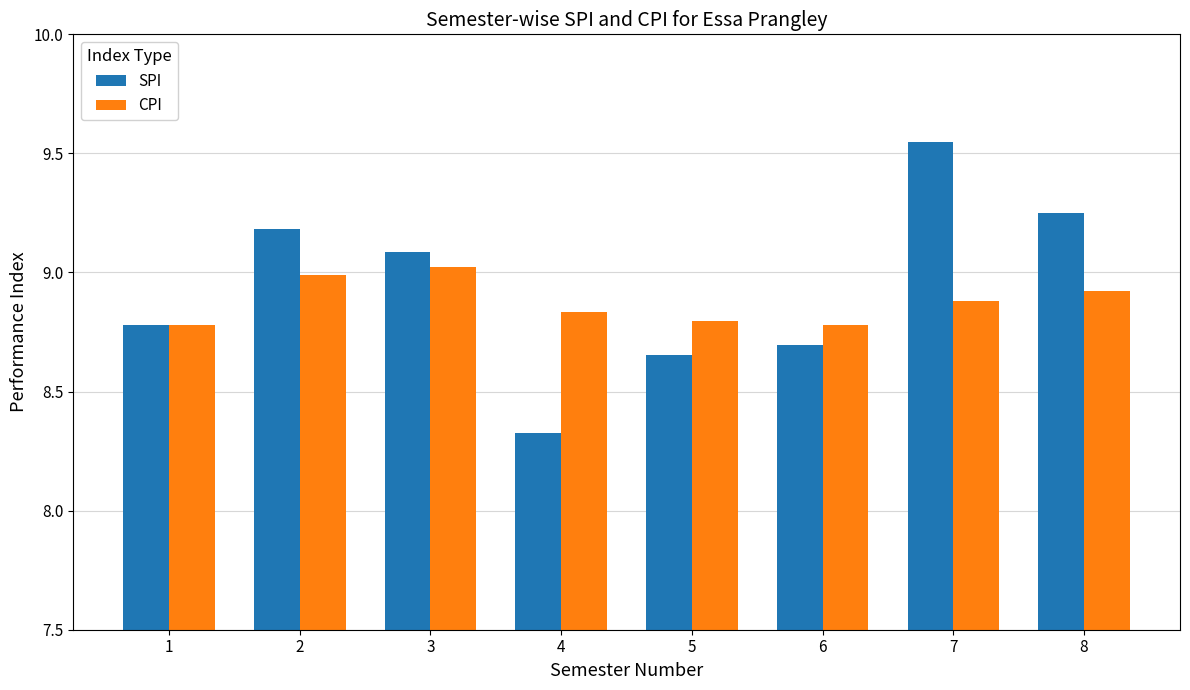

List the series in order of their peak value, lowest first.

CPI, SPI